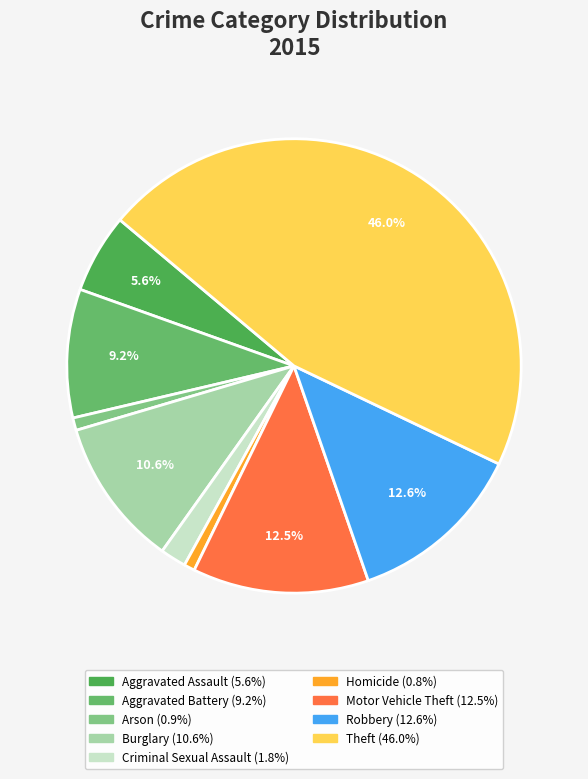

Rank the categories by value from lowest to highest.

Homicide, Arson, Criminal Sexual Assault, Aggravated Assault, Aggravated Battery, Burglary, Motor Vehicle Theft, Robbery, Theft